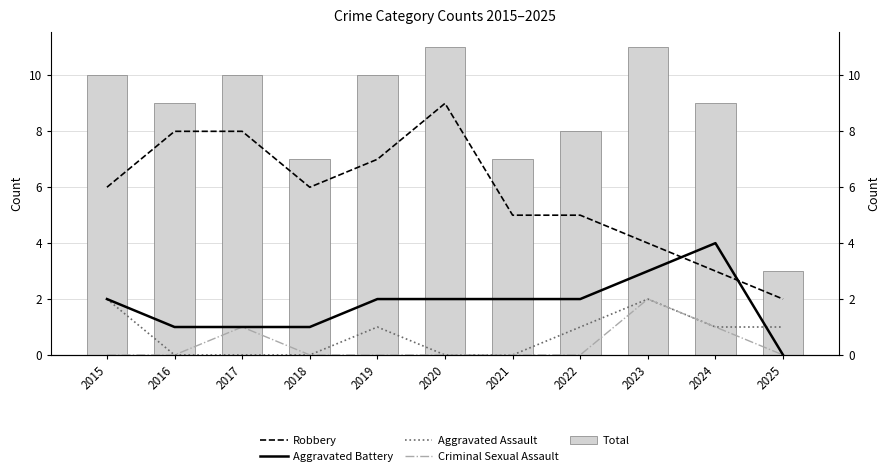

Count the Robbery values in the range 4 to 8.

8